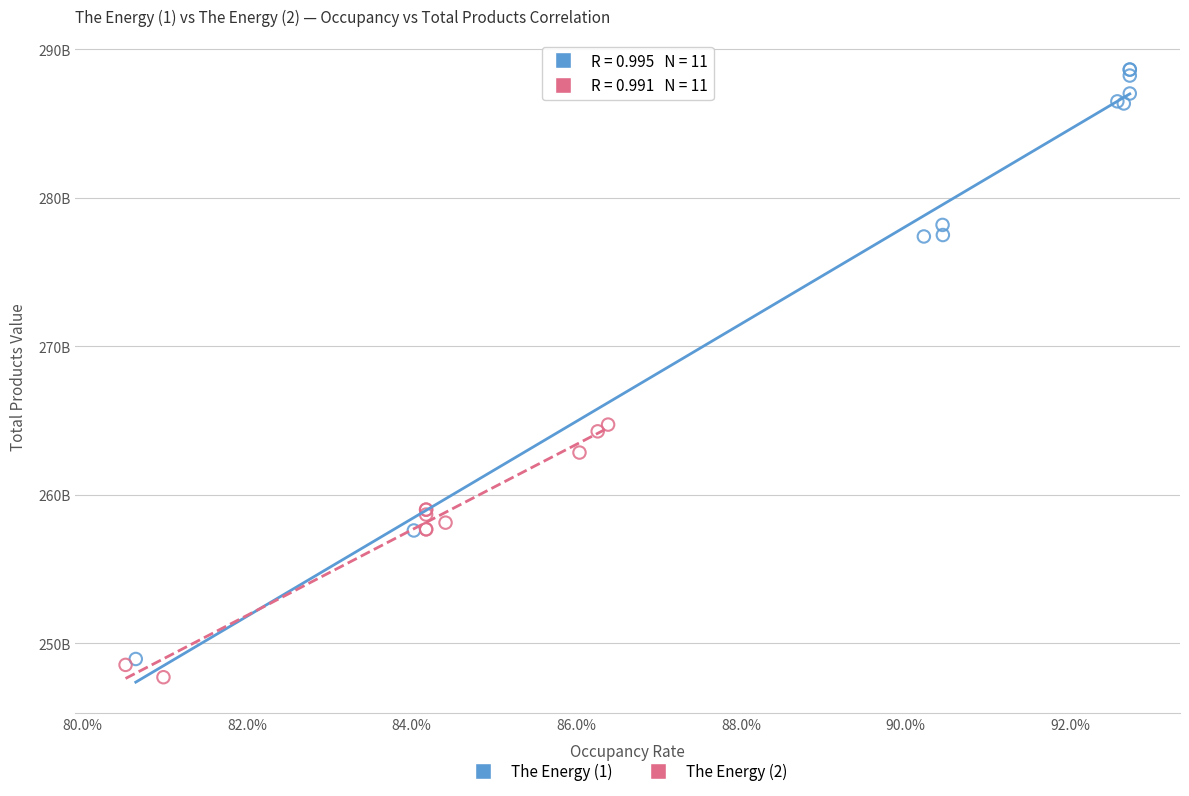

What are all the series names shown in the legend?

The Energy (1), The Energy (2)